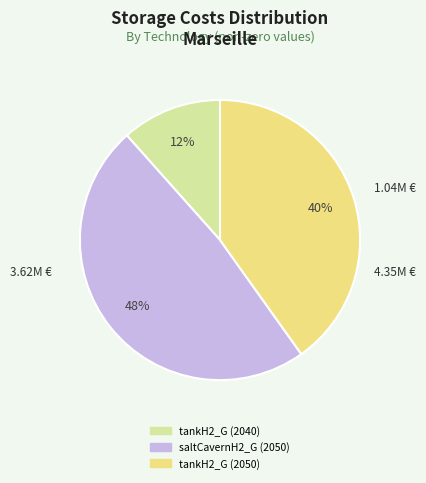

Is there a majority slice in this chart?

No